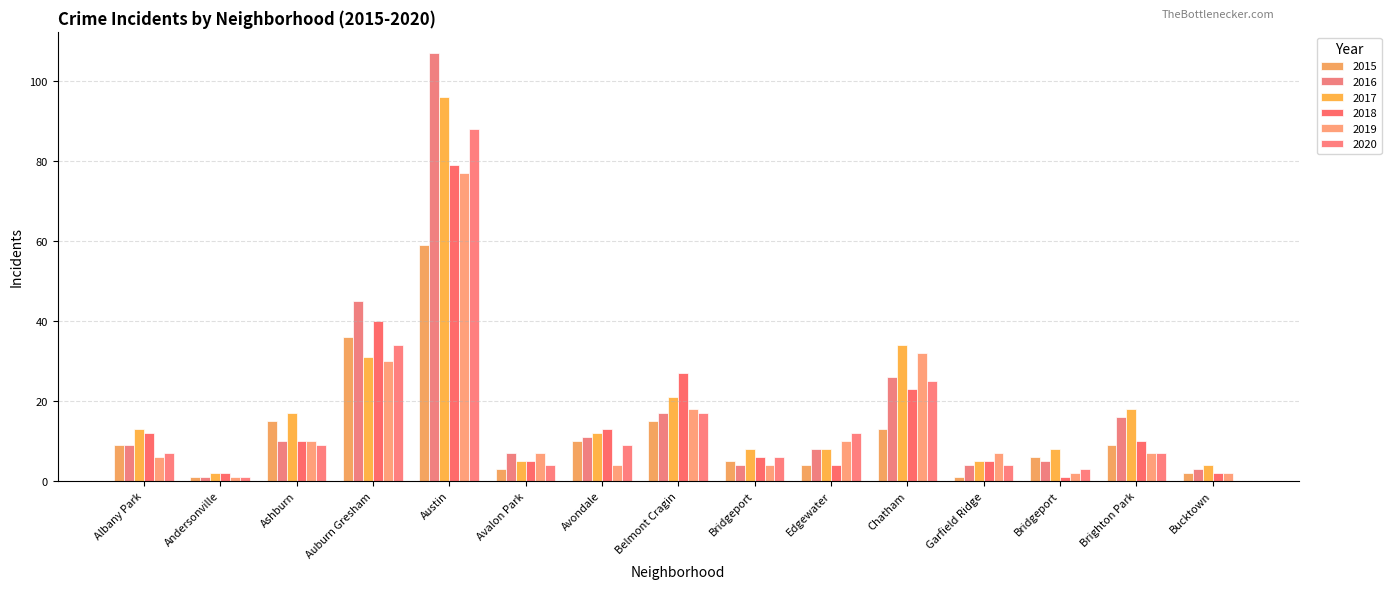

How many data points does each series have?

15